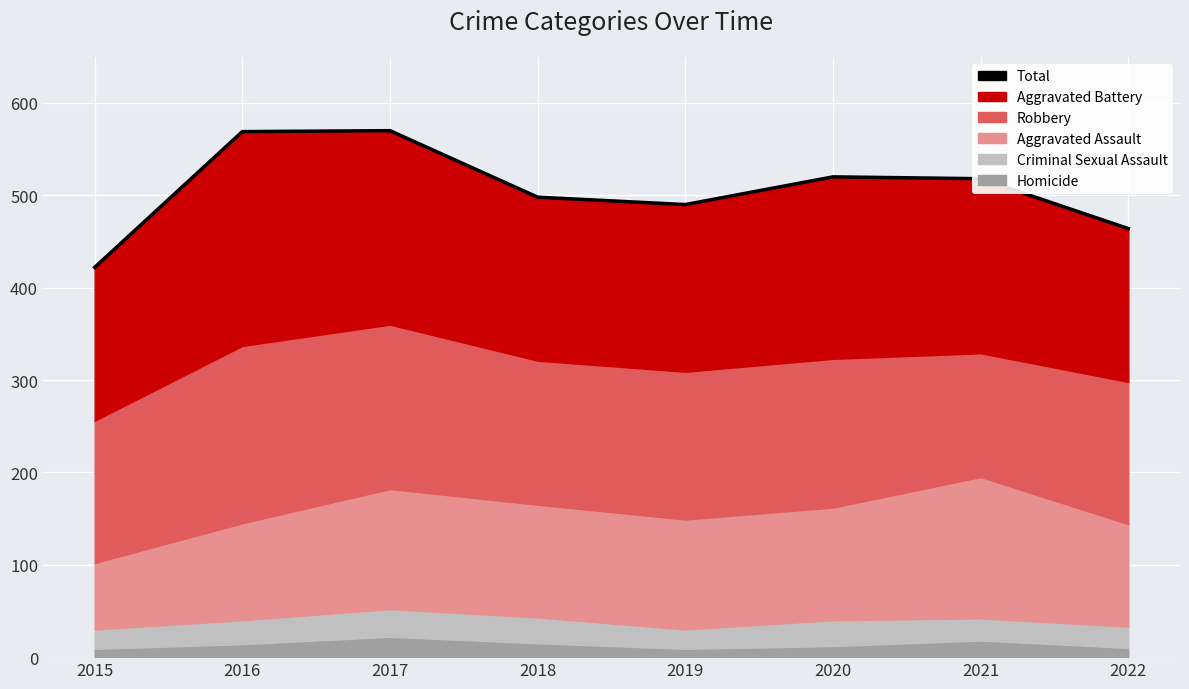

How many lines are shown in the chart?

1